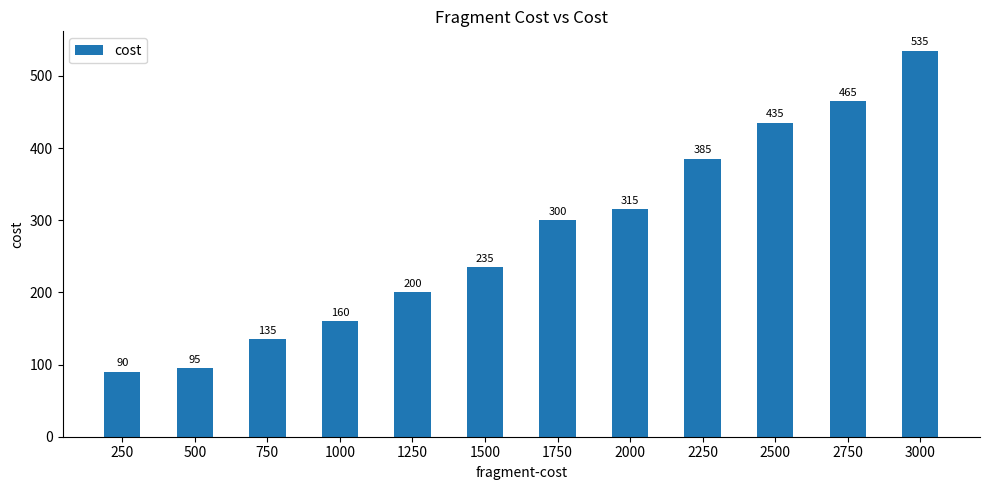

Which category has the lowest value across all series?

250